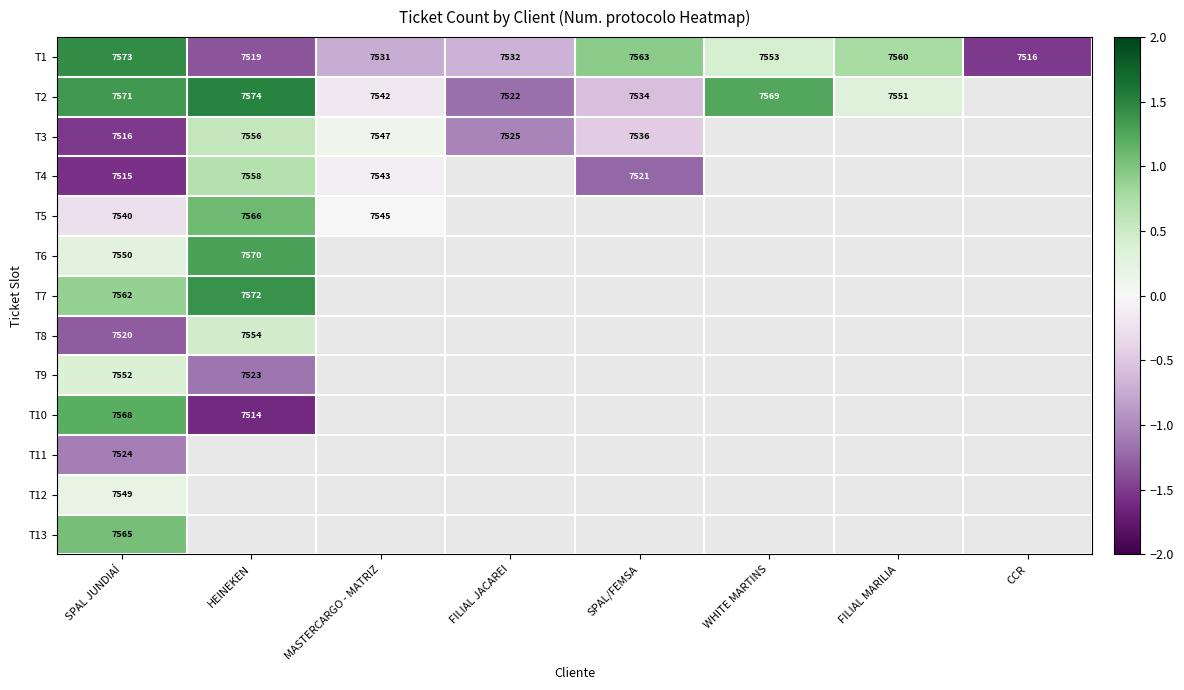

Which label corresponds to the largest value in the chart?

HEINEKEN